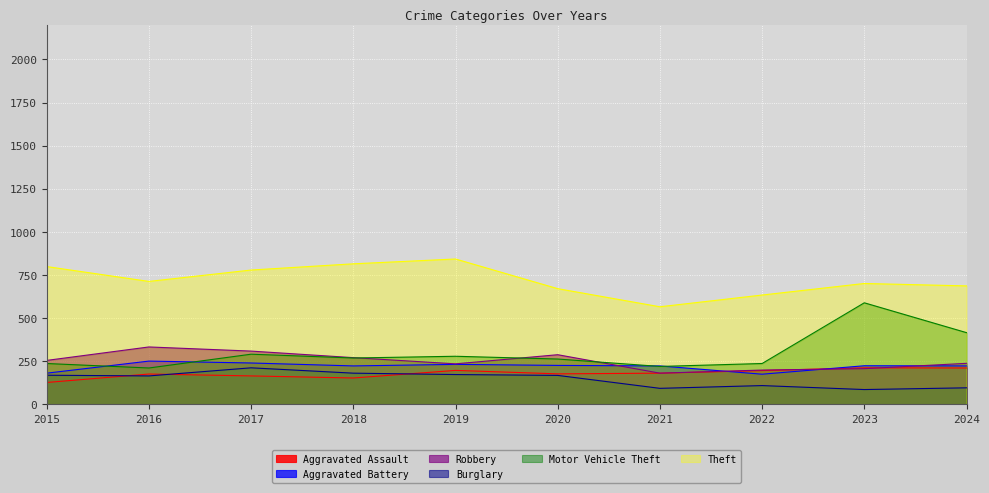

Which category has the highest value across all series?

2019